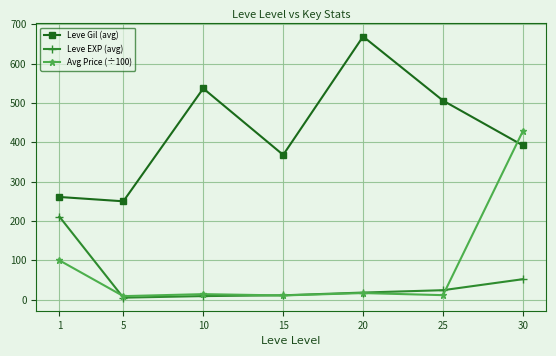

What is the total value across all series at 1?

571.9